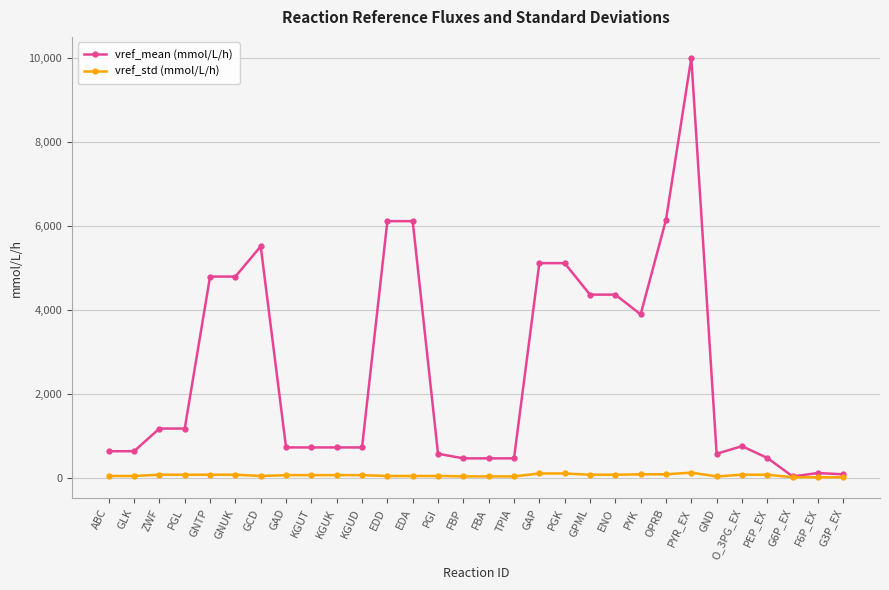

At which category does the chart reach its peak across all series?

PYR_EX